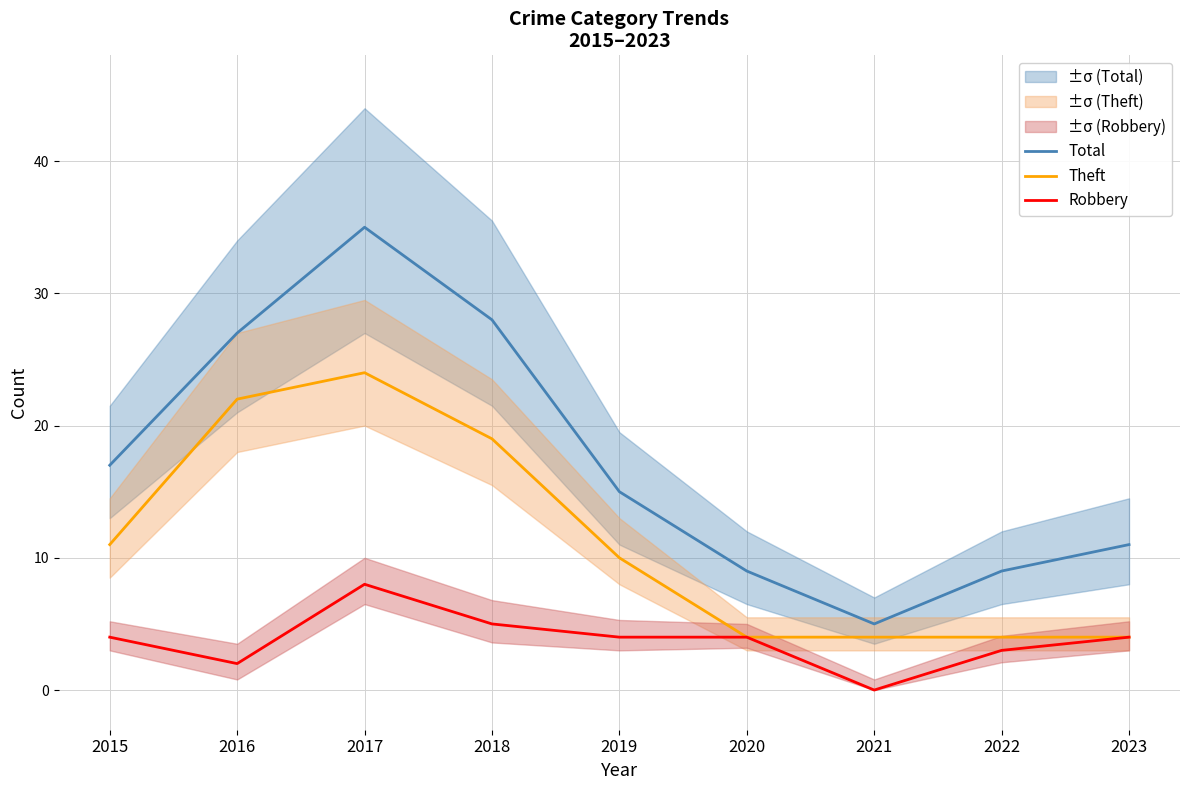

Reading left to right, transcribe all the data shown in this chart.

Total: 2015=17	2016=27	2017=35	2018=28	2019=15	2020=9	2021=5	2022=9	2023=11
Theft: 2015=11	2016=22	2017=24	2018=19	2019=10	2020=4	2021=4	2022=4	2023=4
Robbery: 2015=4	2016=2	2017=8	2018=5	2019=4	2020=4	2021=0	2022=3	2023=4